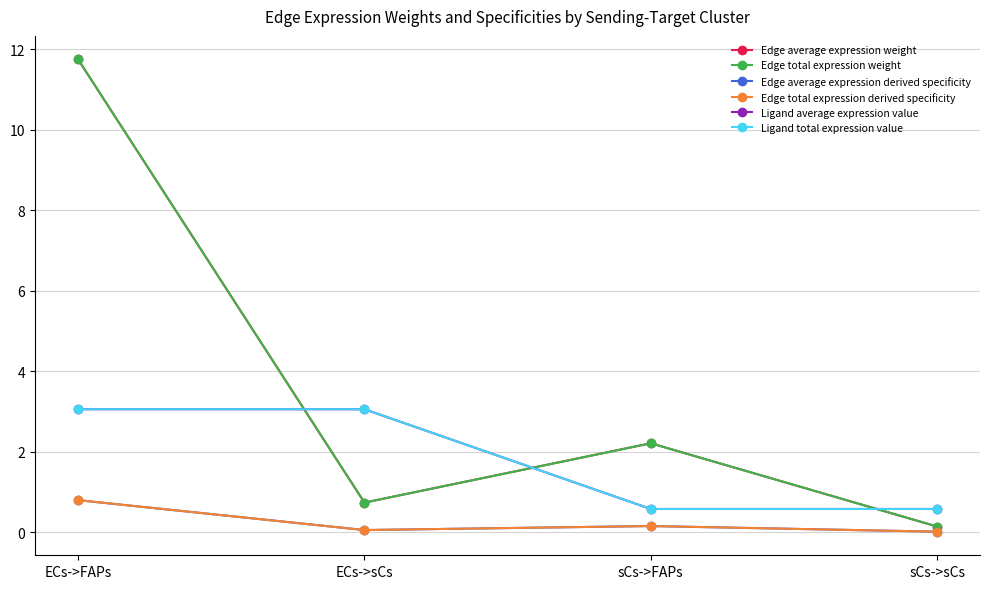

What is the sum of the Edge average expression weight values at sCs->FAPs and sCs->sCs?

2.3